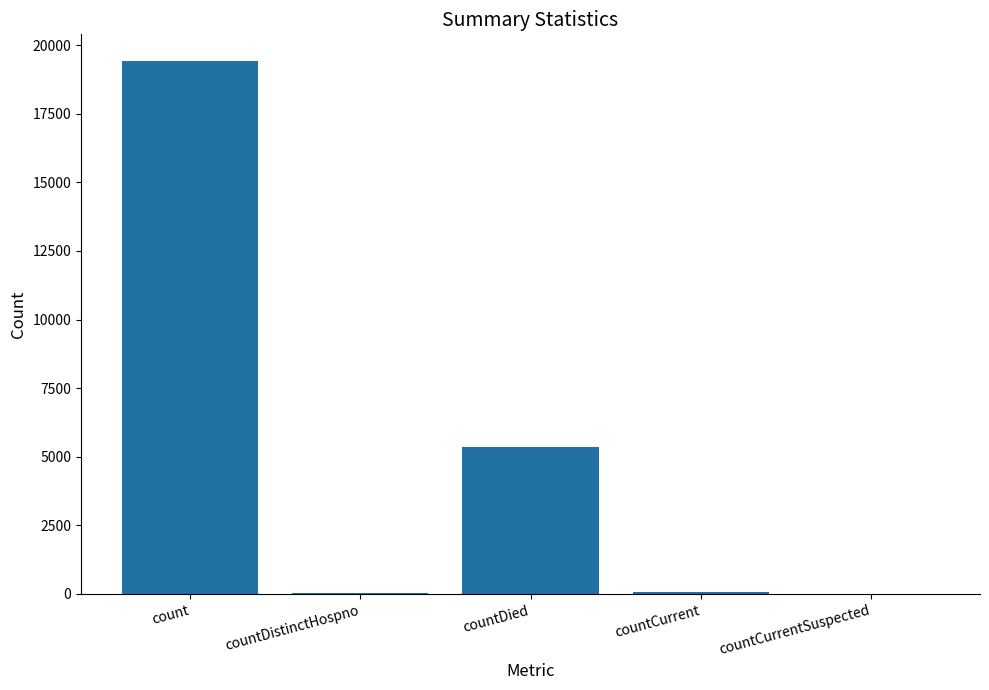

What is the sum of all values?

24875